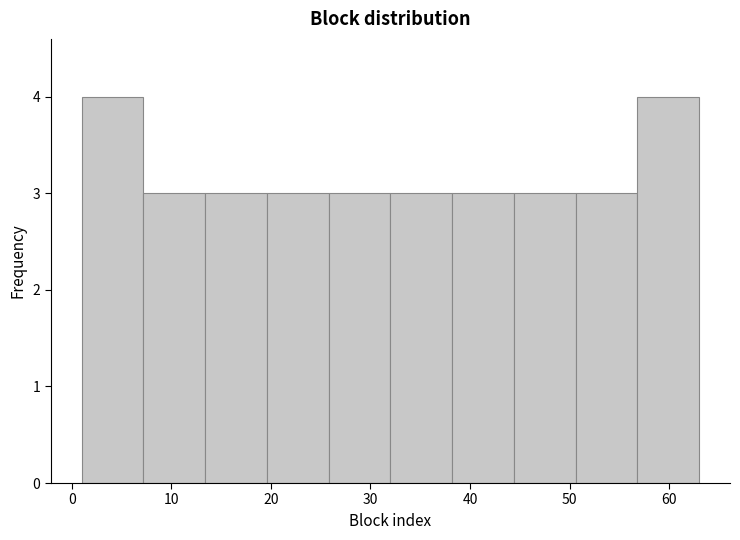

How tall is the bar that spans 1.0 to 7.2 on the x-axis? Neither the bar edges nor the heights are printed on the chart, so give them approximately, as read against the axes.

4